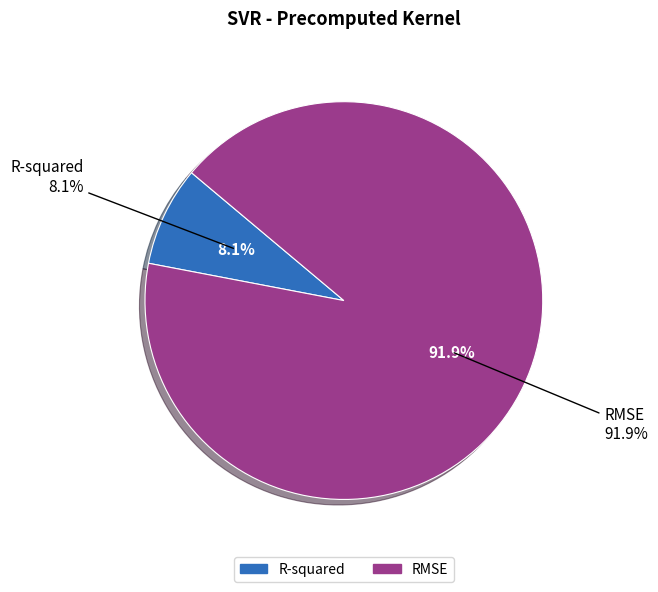

The R-squared slice represents 8% of the pie. True or false?

True